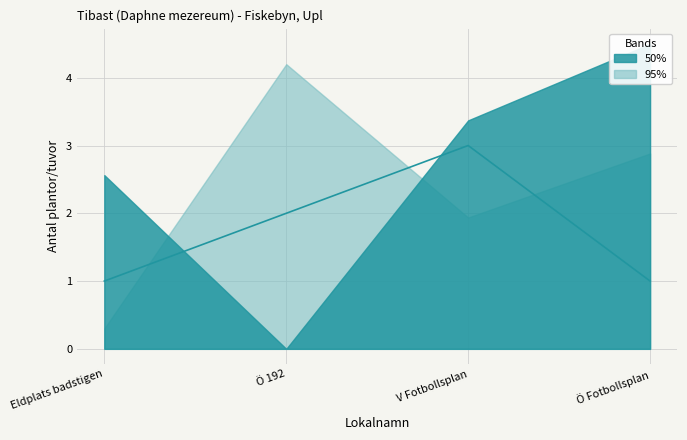

At which category does the chart reach its peak across all series?

V Fotbollsplan